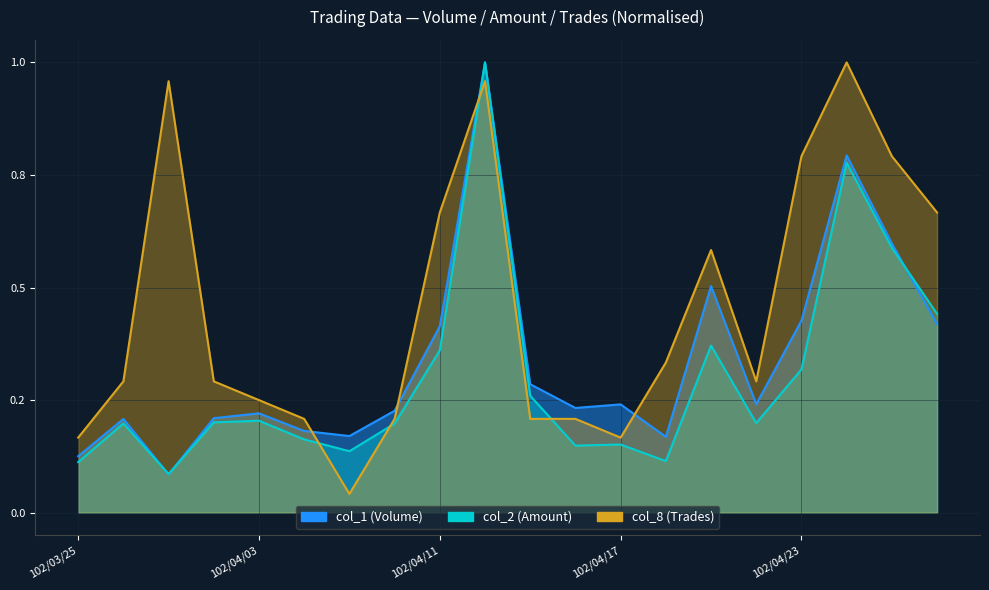

The value of col_8 (Trades) at 102/04/19 is 0.1. True or false?

False